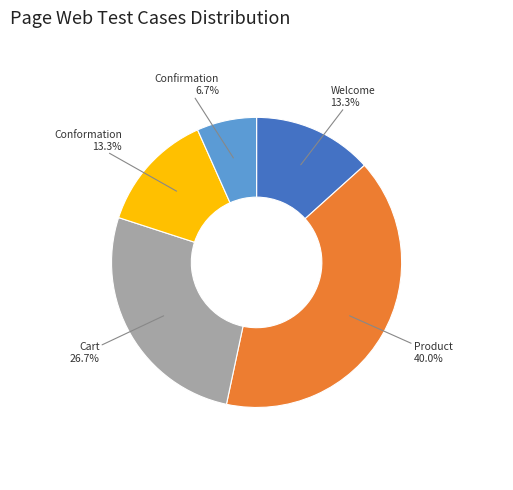

Is there any slice that represents more than half of the pie?

No